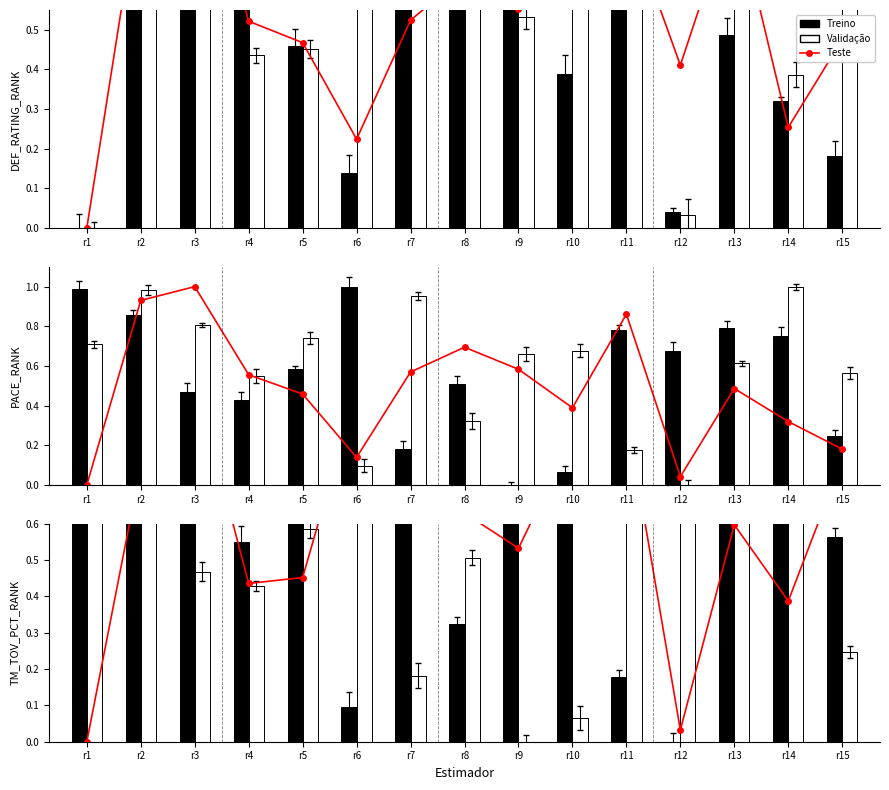

Where is Treino nearest to the value 0?

r12